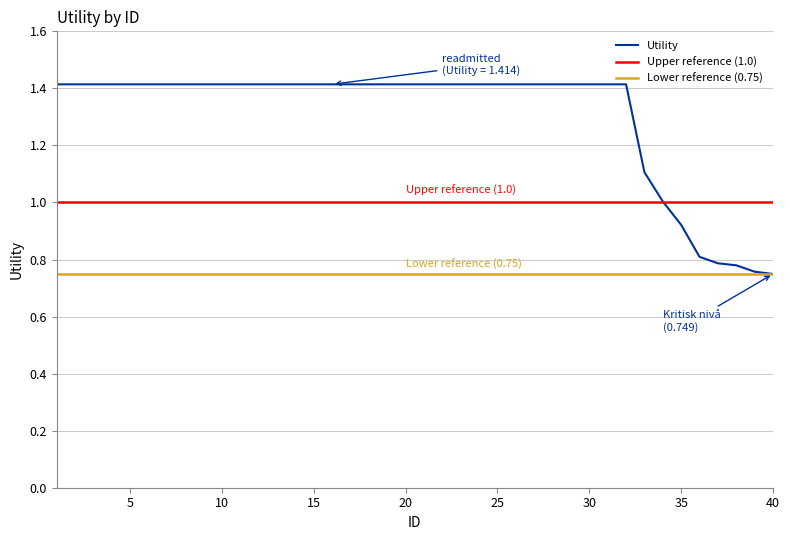

Reading left to right, list all the values displayed in this chart.

1.4	1.4	1.4	1.4	1.4	1.4	1.4	1.4	1.4	1.4	1.4	1.4	1.4	1.4	1.4	1.4	1.4	1.4	1.4	1.4	1.4	1.4	1.4	1.4	1.4	1.4	1.4	1.4	1.4	1.4	1.4	1.4	1.1	1.0	0.9	0.8	0.8	0.8	0.8	0.7